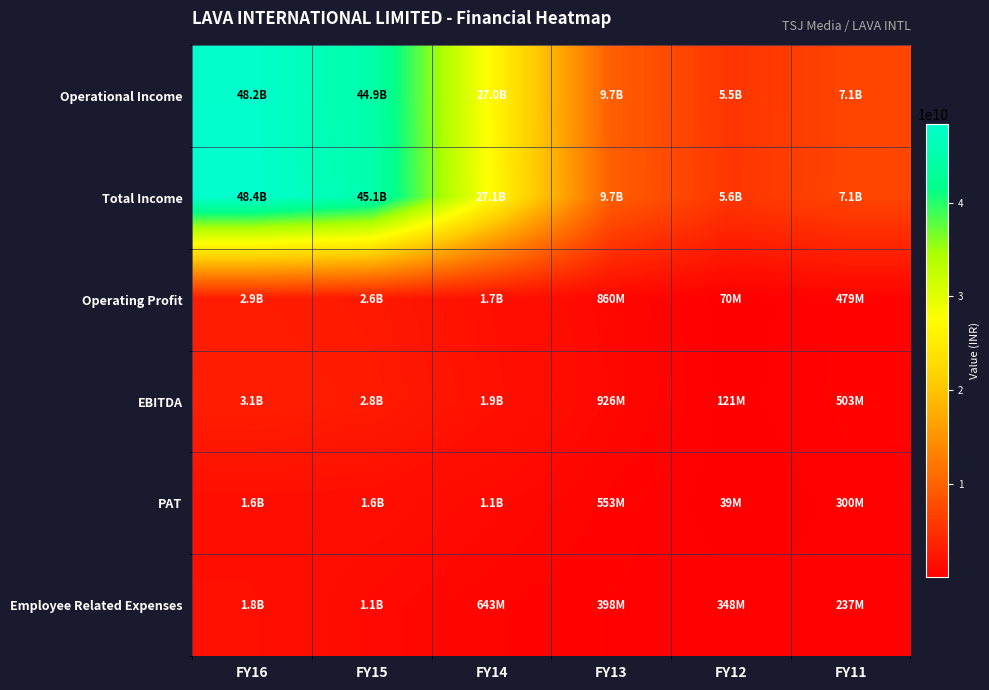

Rank the series at FY12 from lowest to highest value.

PAT, Operating Profit, EBITDA, Employee Related Expenses, Operational Income, Total Income